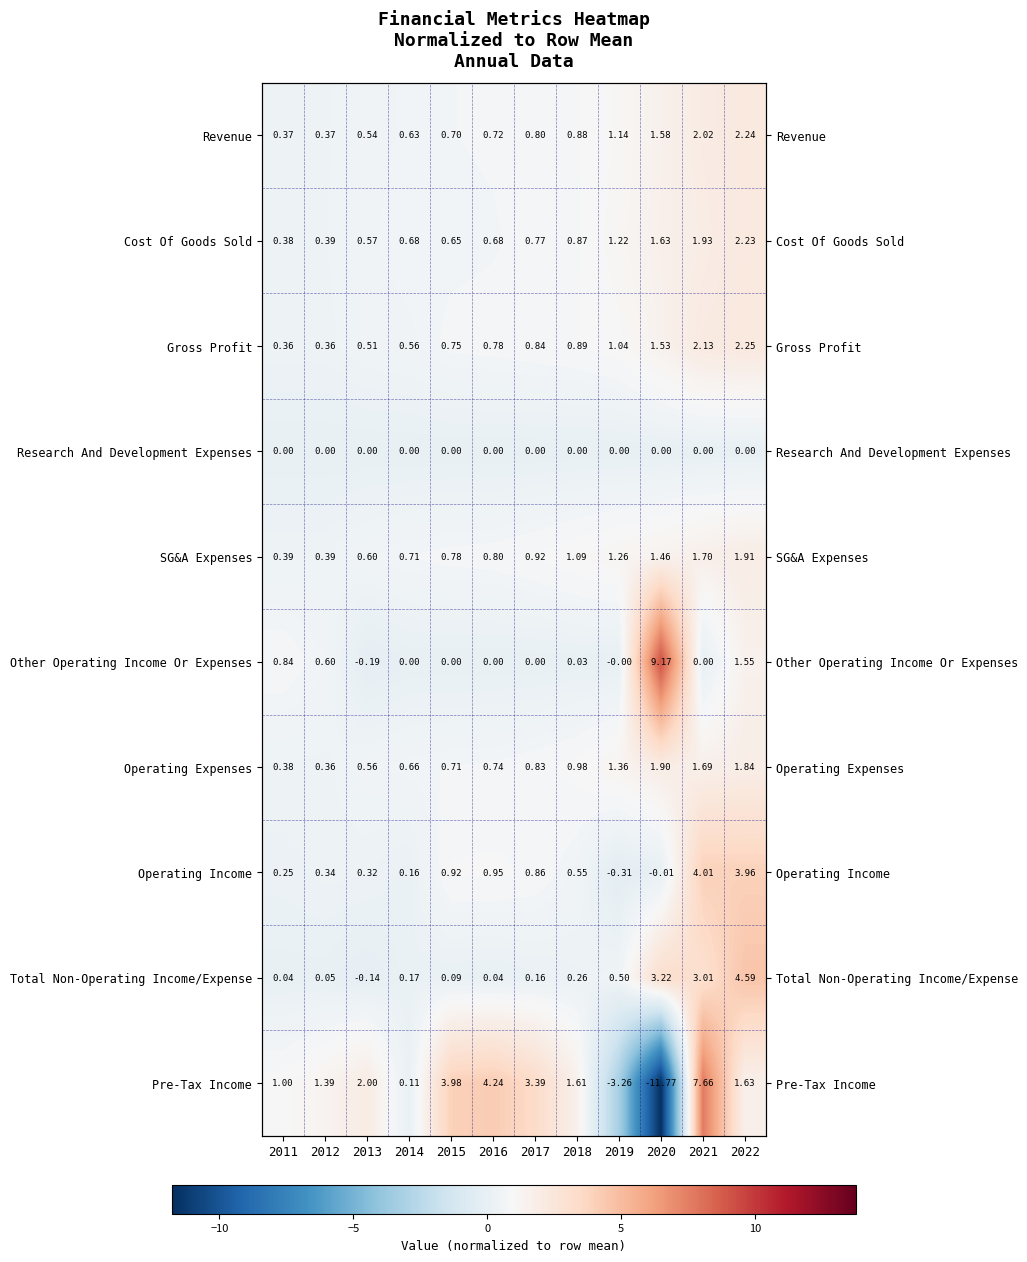

What is the difference between the maximum and minimum values in the Revenue series?

1.9